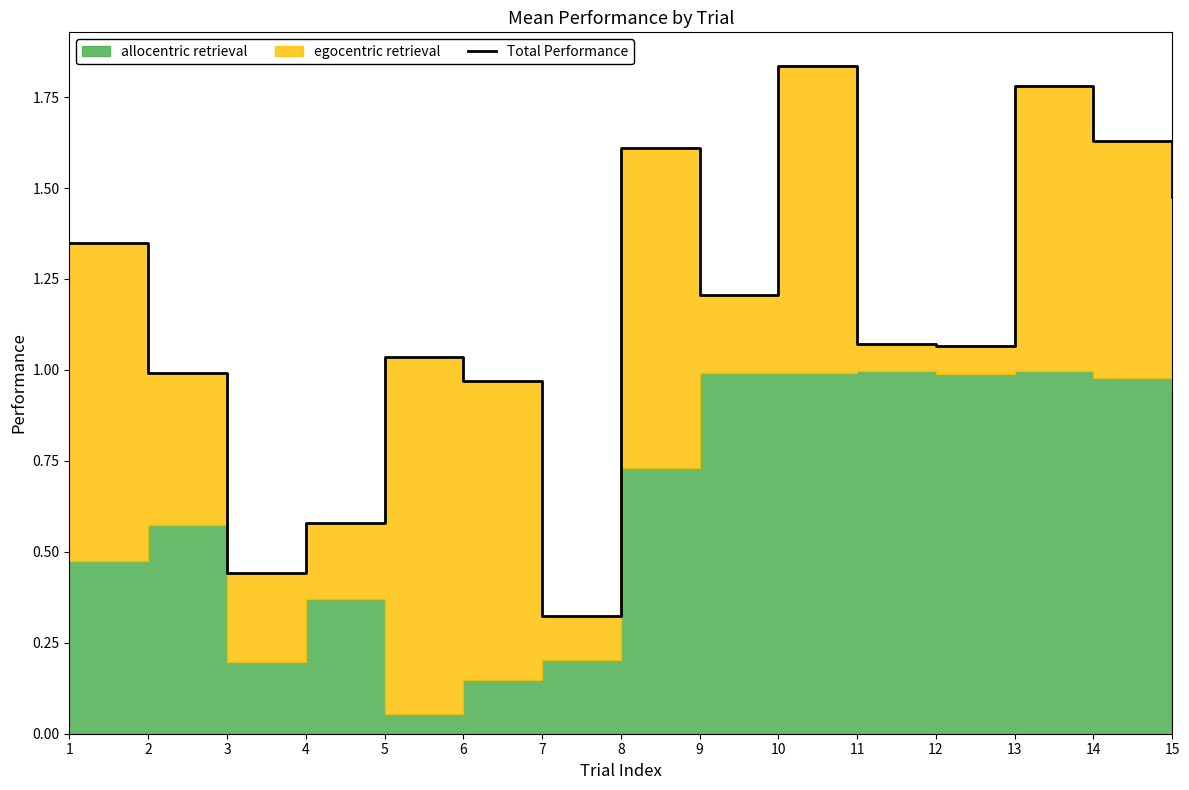

Reading left to right, extract all data points from this chart.

1.3	1.0	0.4	0.6	1.0	1.0	0.3	1.6	1.2	1.8	1.1	1.1	1.8	1.6	1.5